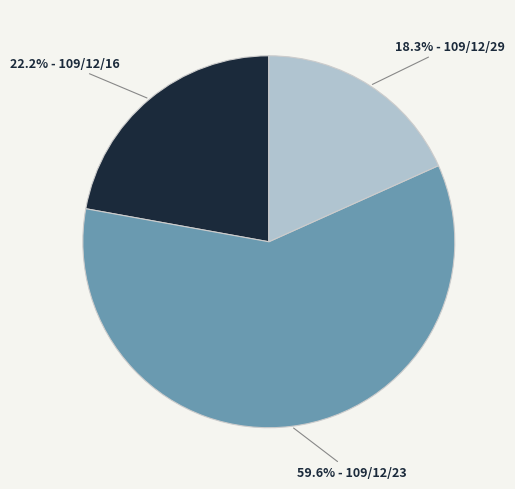

To the nearest percent, what is the difference between the largest and smallest slice percentages?

41%